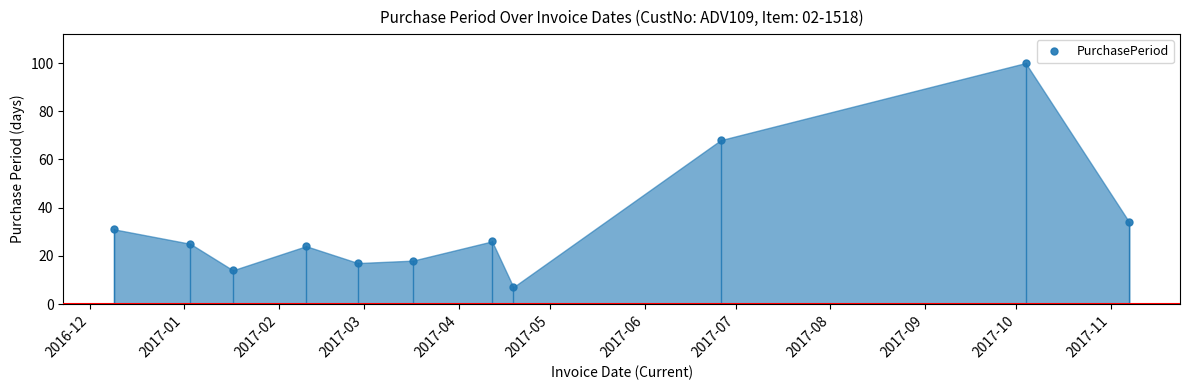

What is the difference between the maximum and minimum values?

93